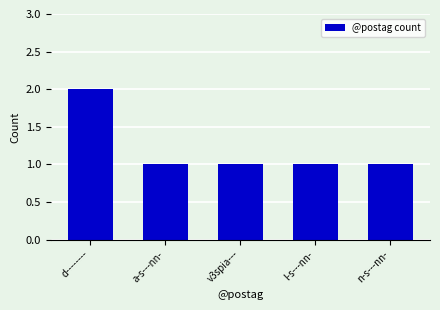

The value at a-s---nn- is 1. True or false?

True